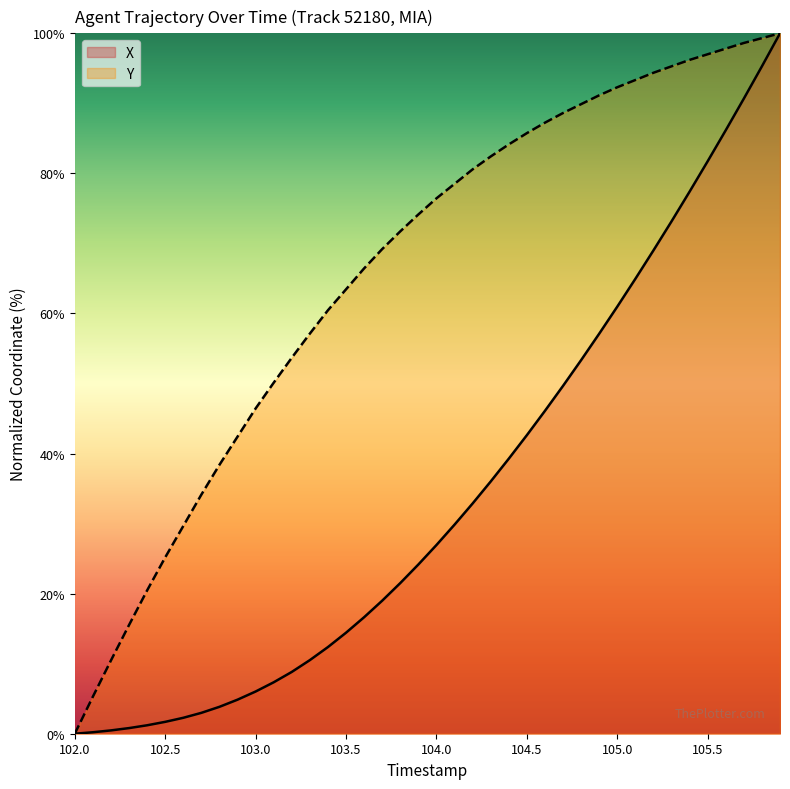

Which series has the largest range (max minus min)?

X